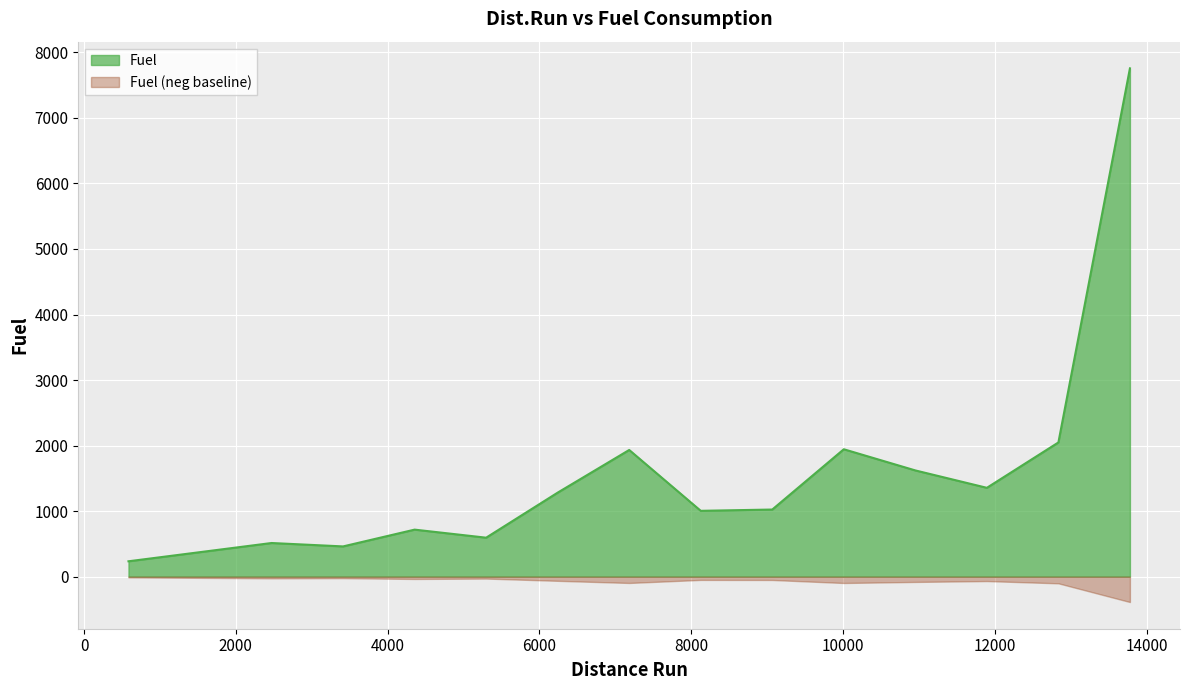

True or false: Fuel and Fuel (neg baseline) intersect in this chart.

False